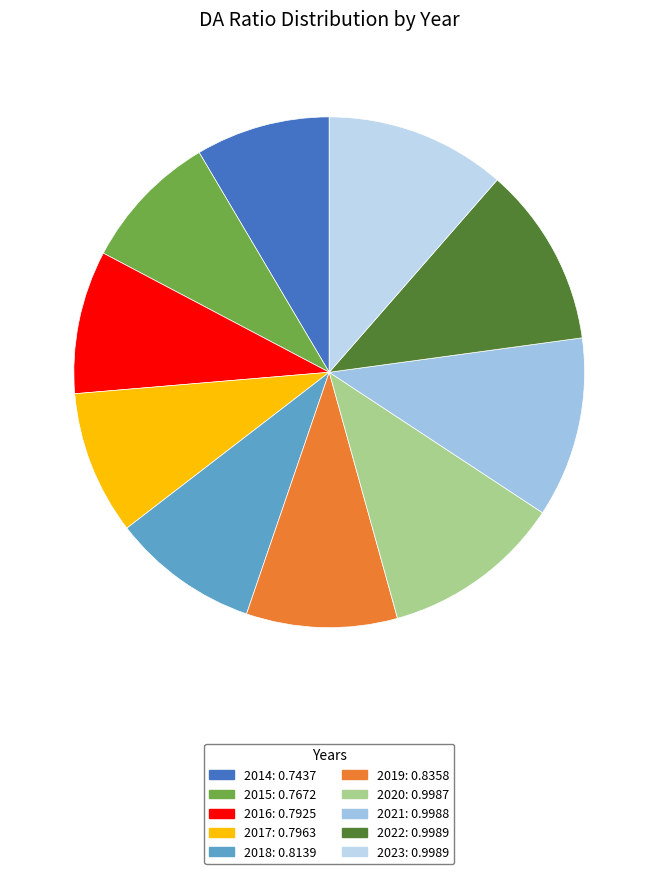

Combined, do 2017 and 2014 account for over 50%?

No